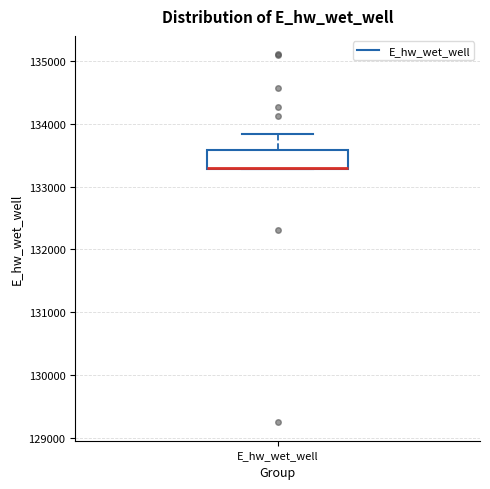

Read this box plot against the y-axis: the position of the median line, the range covered by the box, and the ends of both whiskers. The values are not printed on the chart, so give them approximately, as read against the axis.

median 133300 (drawn on the box's lower edge), box 133300 to 133600, whiskers 133300 to 133800